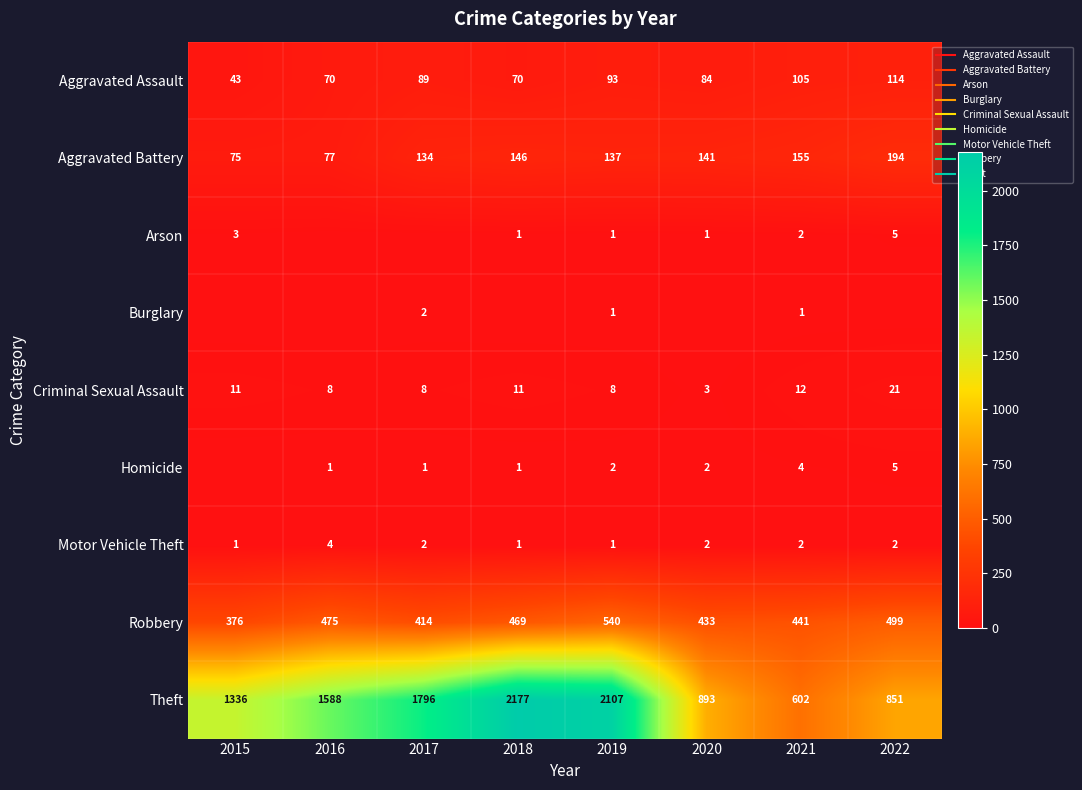

At which category is the sum across all series the highest?

2019